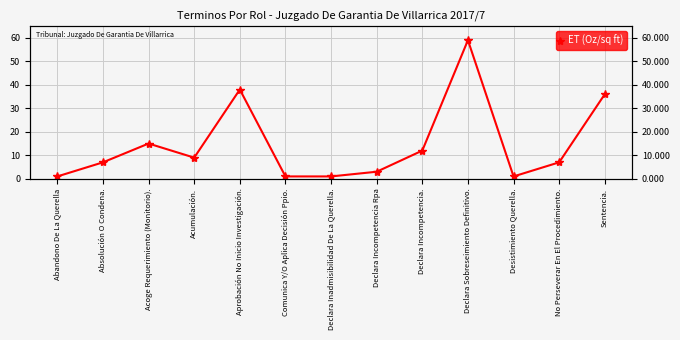

What is the label of the 12th point from the right?

Absolución O Condena.